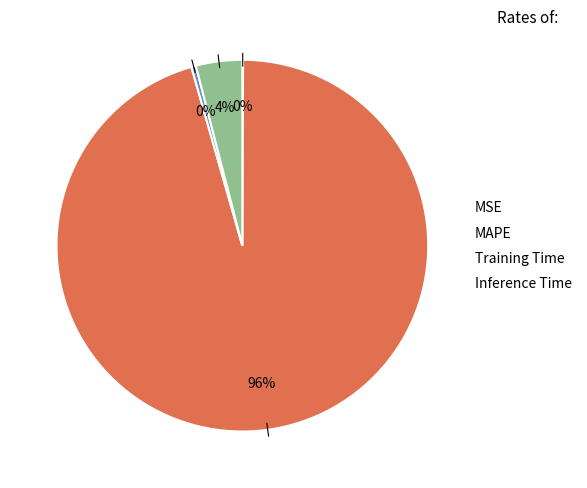

Between Training Time and MAPE, which is larger?

MAPE